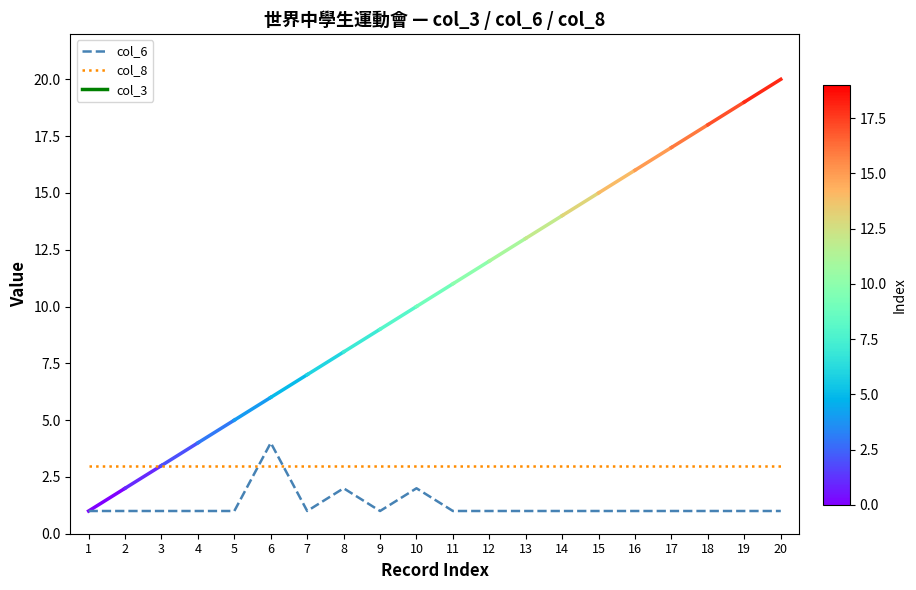

Reading left to right, transcribe all the data shown in this chart.

col_6: 1	1	1	1	1	4	1	2	1	2	1	1	1	1	1	1	1	1	1	1
col_8: 3	3	3	3	3	3	3	3	3	3	3	3	3	3	3	3	3	3	3	3